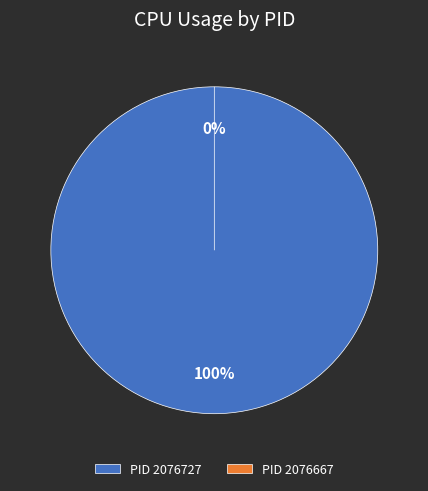

To the nearest percent, what percentage of the pie is 2076727?

100%